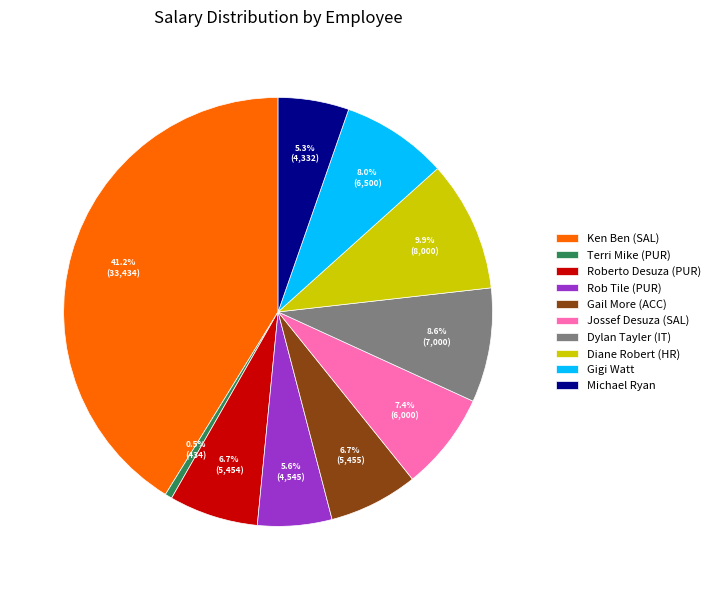

Is Ken Ben (SAL) the majority of the pie?

No